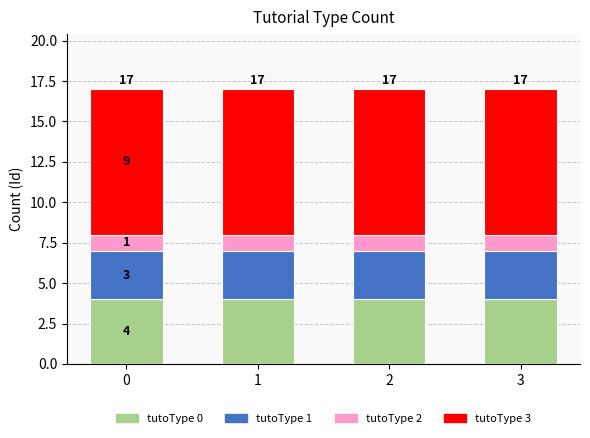

What is the total value across all series at 0?

17